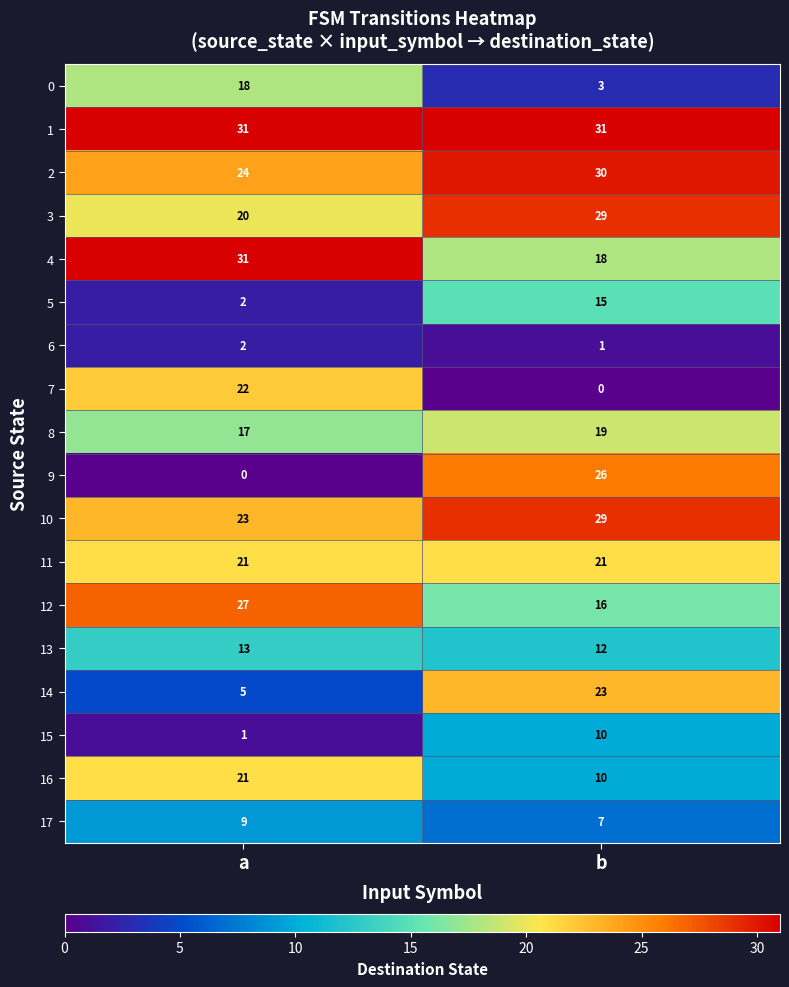

What is the total value across all series at b?

300